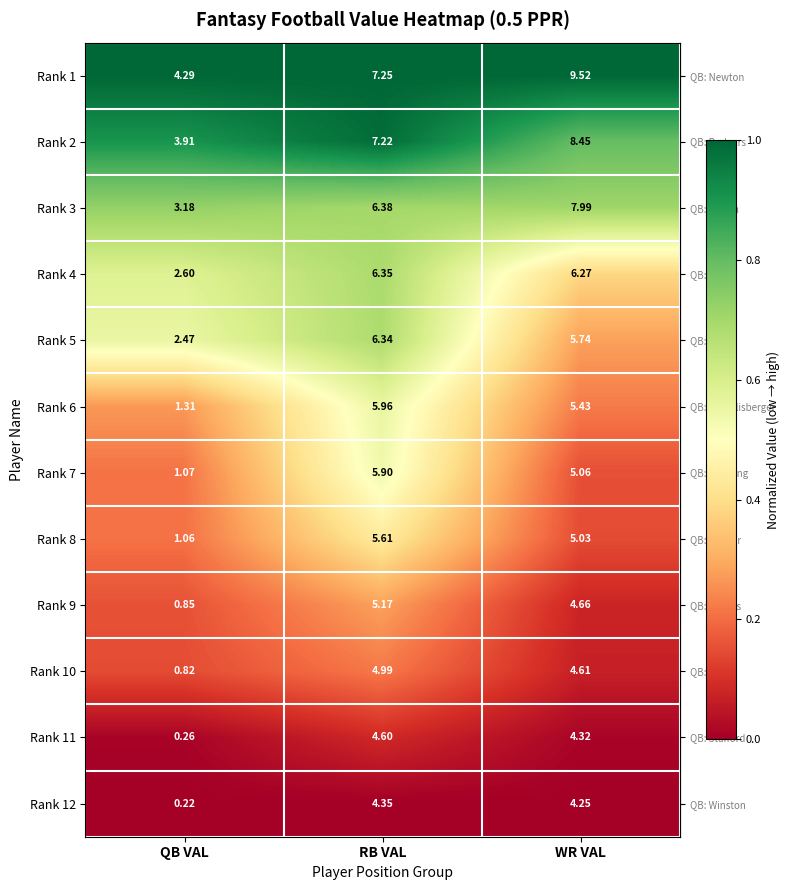

Between RB VAL and WR VAL, which series saw the biggest shift?

Rank 1